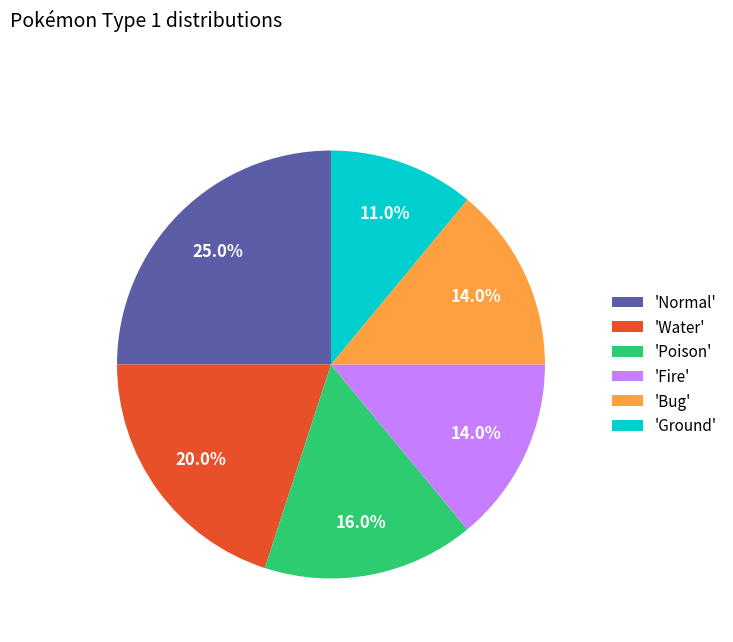

To the nearest percent, what is the average slice percentage?

17%